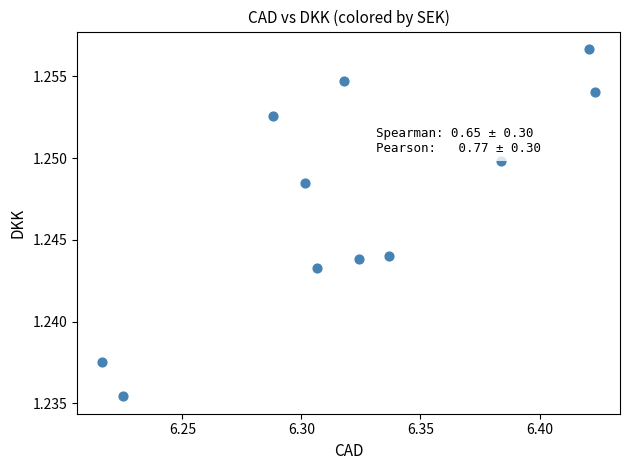

What is the average X value?

6.3